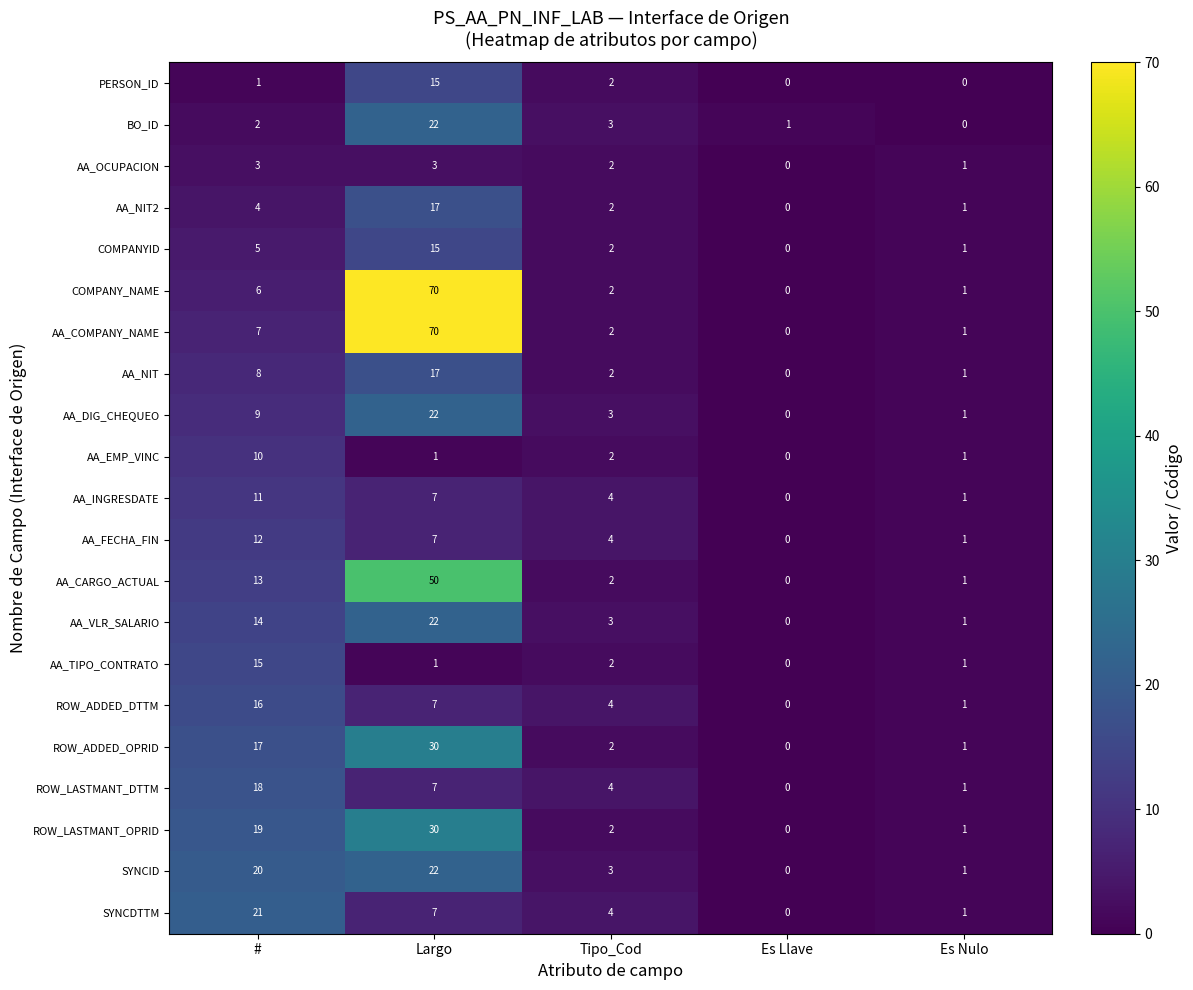

Is it true that AA_CARGO_ACTUAL equals 4 at #?

False